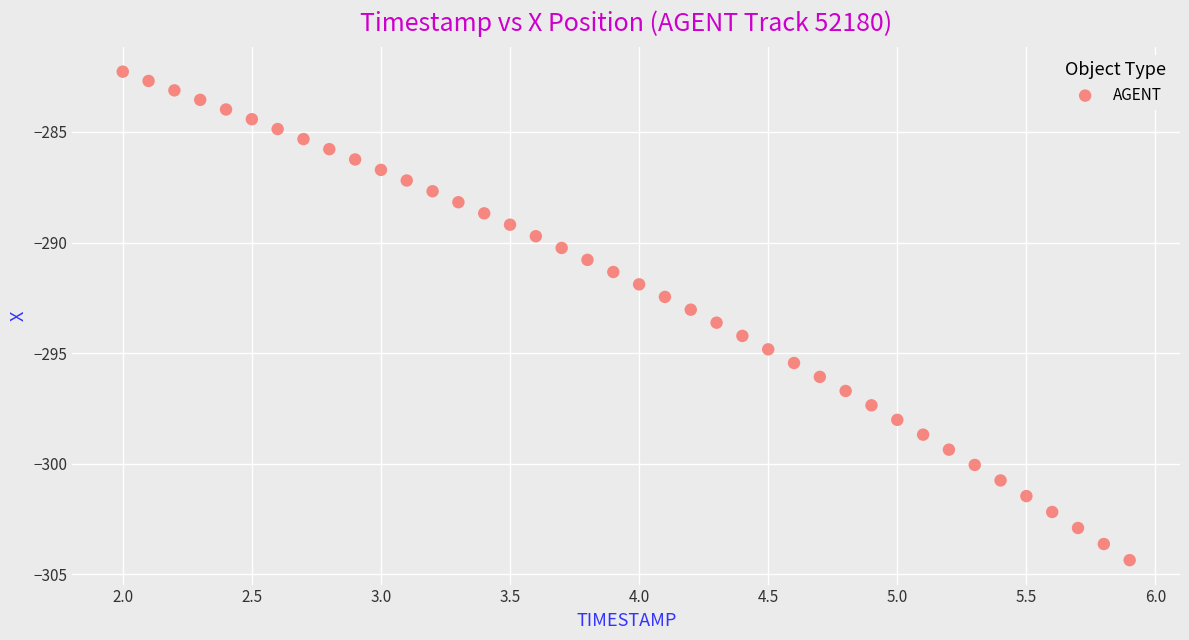

What is the range of X values (max minus min)?

3.9